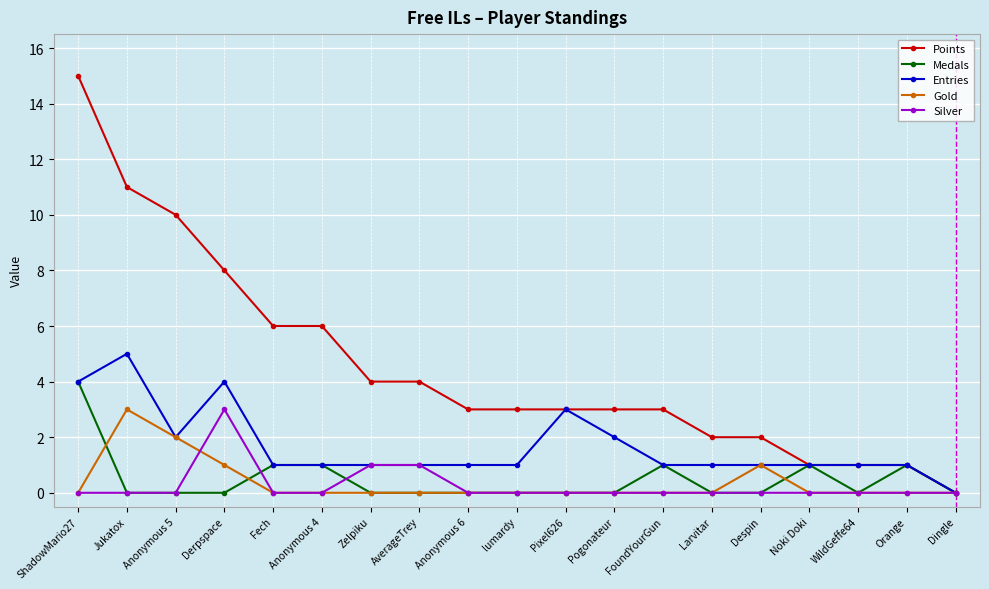

Reading left to right, list all the values displayed in this chart.

Points: ShadowMario27=15	Jukatox=11	Anonymous 5=10	Derpspace=8	Fech=6	Anonymous 4=6	Zelpiku=4	AverageTrey=4	Anonymous 6=3	lumardy=3	Pixel626=3	Pogonateur=3	FoundYourGun=3	Larvitar=2	Despin=2	Noki Doki=1	WildGeffe64=1	Orange=1	Dingle=0
Medals: ShadowMario27=4	Jukatox=0	Anonymous 5=0	Derpspace=0	Fech=1	Anonymous 4=1	Zelpiku=0	AverageTrey=0	Anonymous 6=0	lumardy=0	Pixel626=0	Pogonateur=0	FoundYourGun=1	Larvitar=0	Despin=0	Noki Doki=1	WildGeffe64=0	Orange=1	Dingle=0
Entries: ShadowMario27=4	Jukatox=5	Anonymous 5=2	Derpspace=4	Fech=1	Anonymous 4=1	Zelpiku=1	AverageTrey=1	Anonymous 6=1	lumardy=1	Pixel626=3	Pogonateur=2	FoundYourGun=1	Larvitar=1	Despin=1	Noki Doki=1	WildGeffe64=1	Orange=1	Dingle=0
Gold: ShadowMario27=0	Jukatox=3	Anonymous 5=2	Derpspace=1	Fech=0	Anonymous 4=0	Zelpiku=0	AverageTrey=0	Anonymous 6=0	lumardy=0	Pixel626=0	Pogonateur=0	FoundYourGun=0	Larvitar=0	Despin=1	Noki Doki=0	WildGeffe64=0	Orange=0	Dingle=0
Silver: ShadowMario27=0	Jukatox=0	Anonymous 5=0	Derpspace=3	Fech=0	Anonymous 4=0	Zelpiku=1	AverageTrey=1	Anonymous 6=0	lumardy=0	Pixel626=0	Pogonateur=0	FoundYourGun=0	Larvitar=0	Despin=0	Noki Doki=0	WildGeffe64=0	Orange=0	Dingle=0